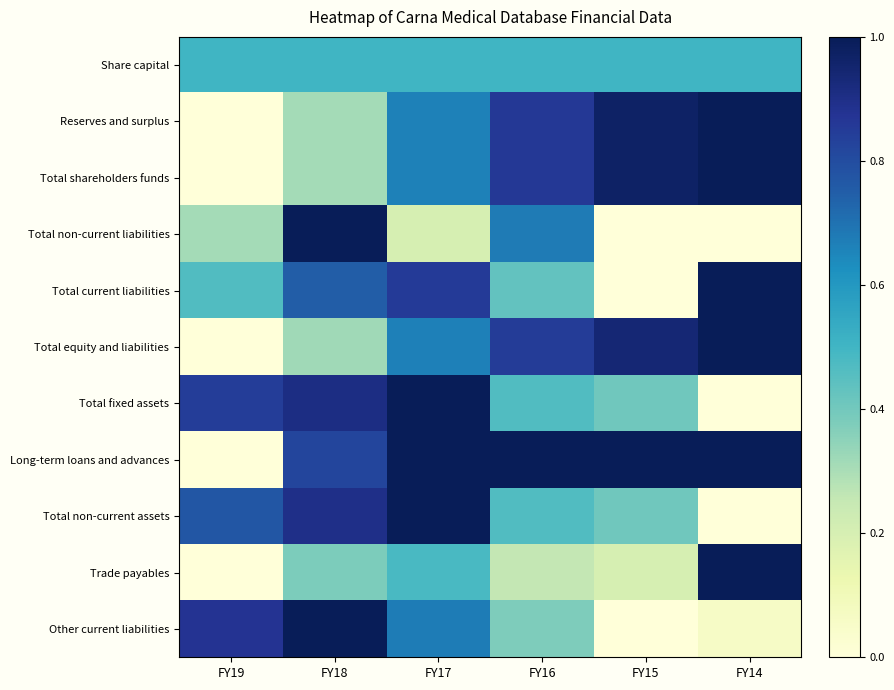

What is the total value across all series at FY19?

3.8